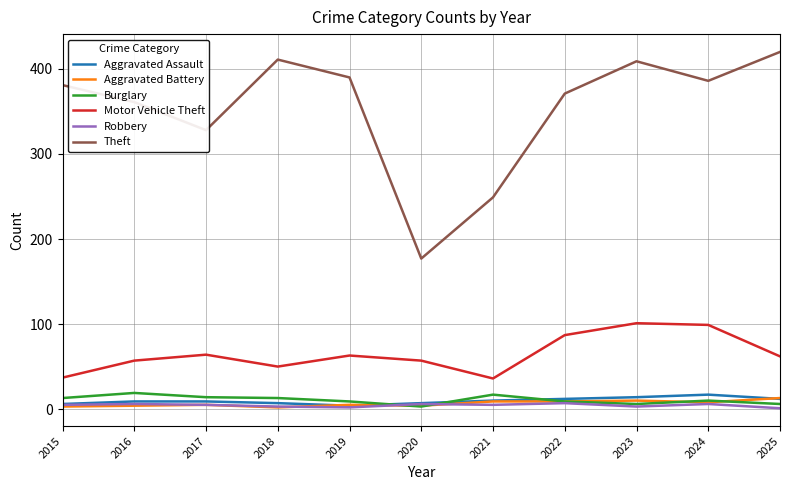

Does the chart display data point markers on the line(s)?

No